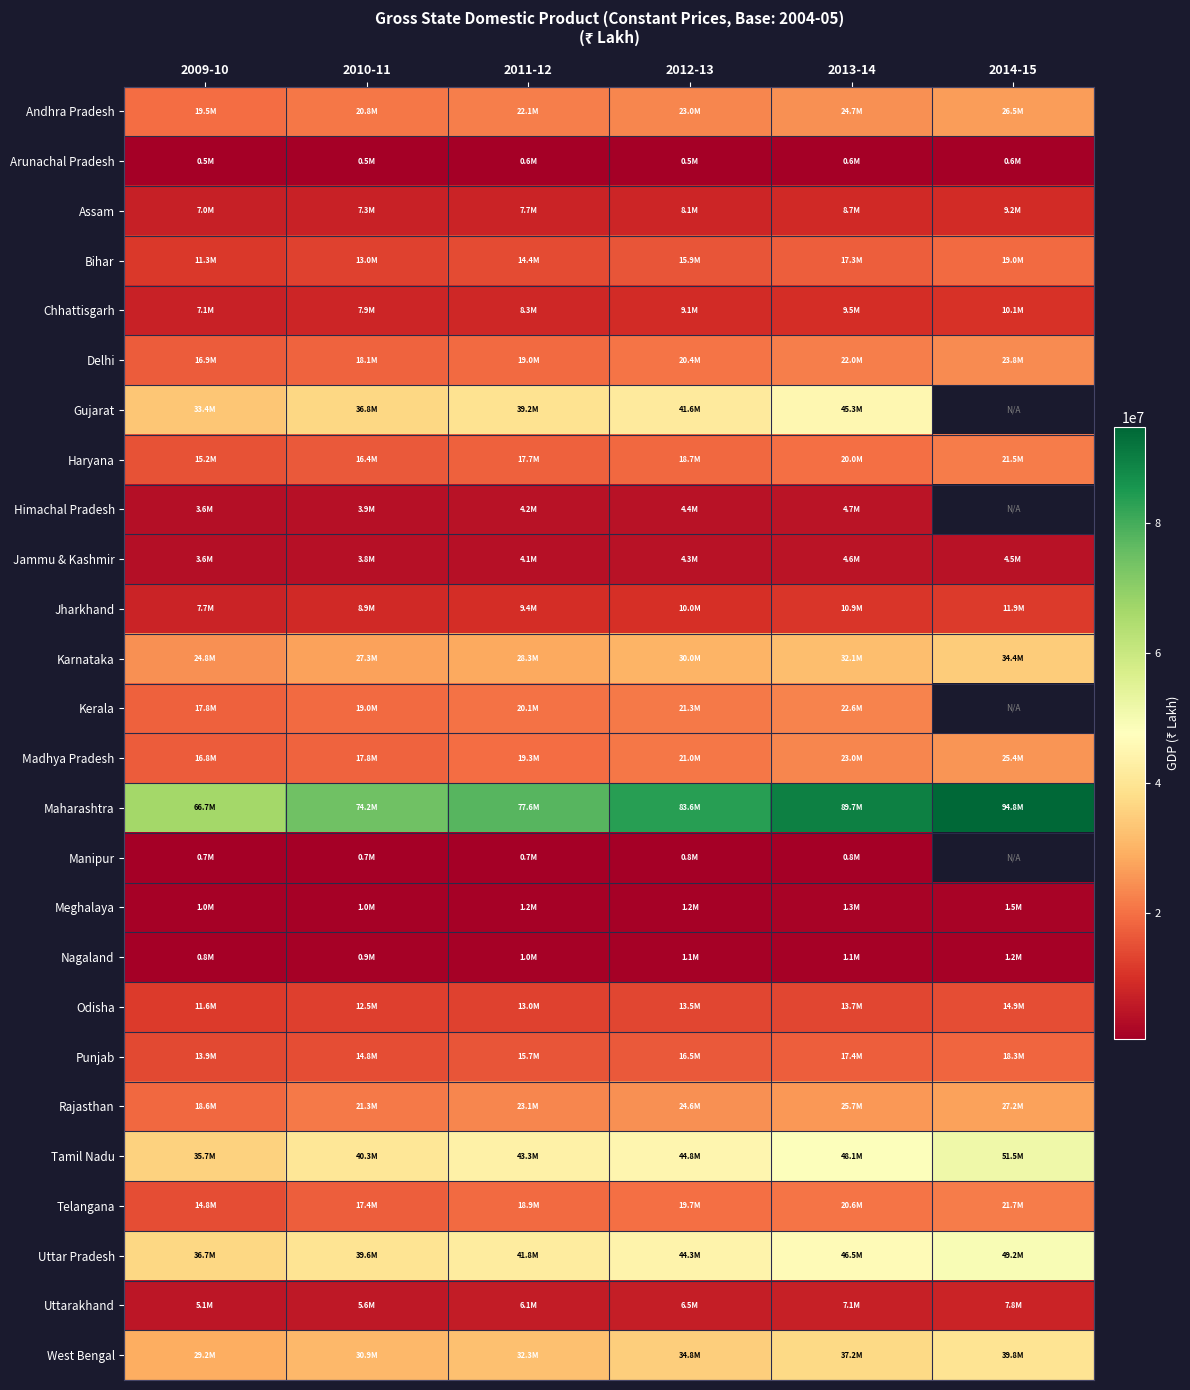

What is the difference between the highest and lowest values at 2011-12?

77009935.0